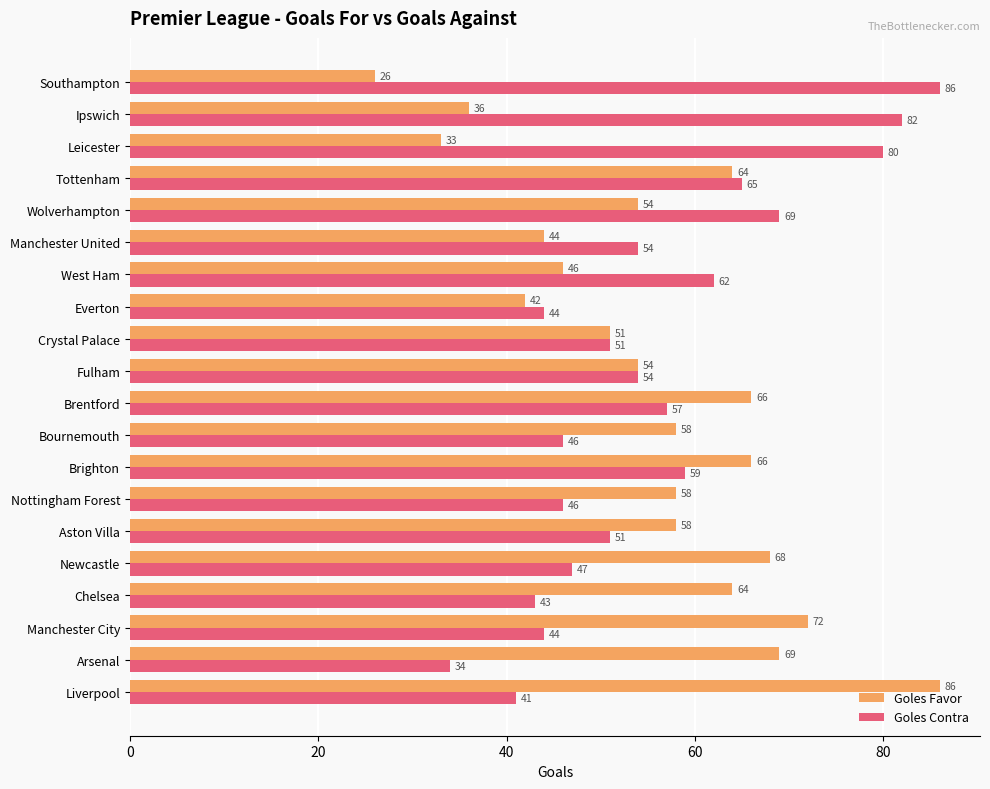

How many series are shown in this chart?

2